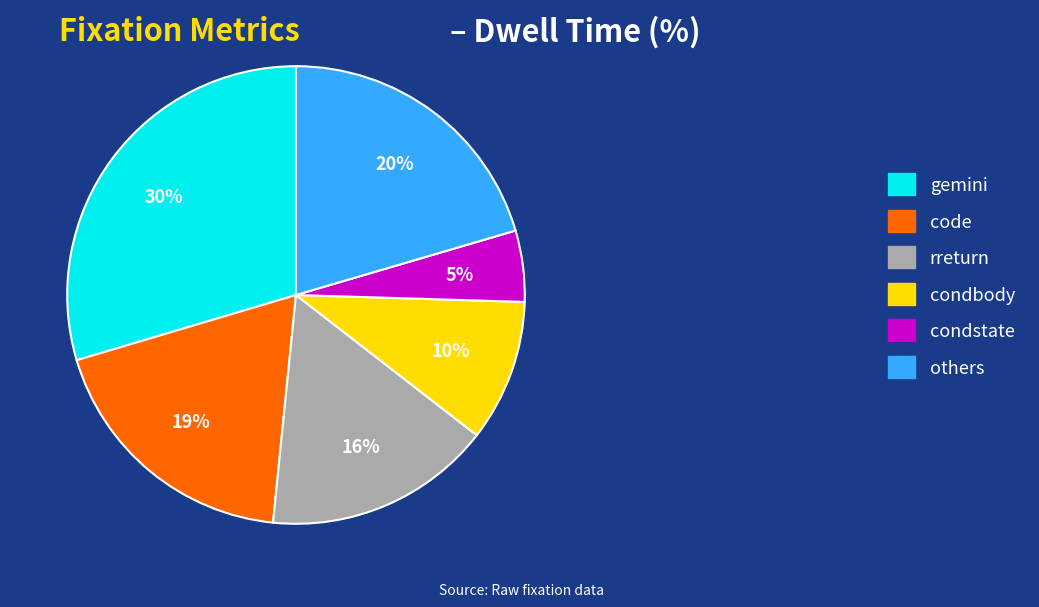

Which slice is the largest?

gemini